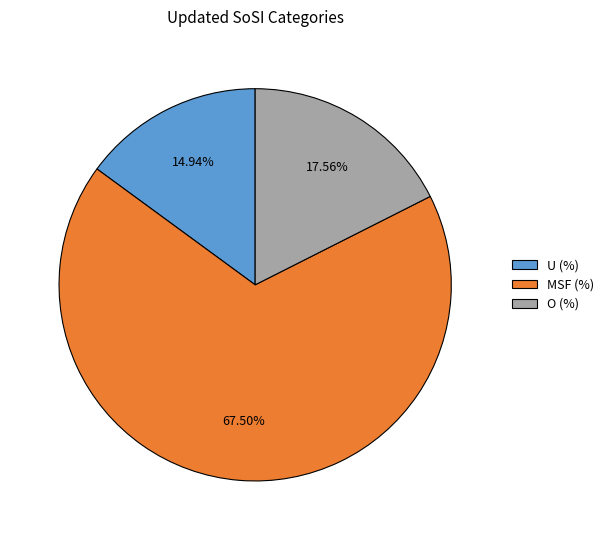

What is the majority slice?

MSF (%)